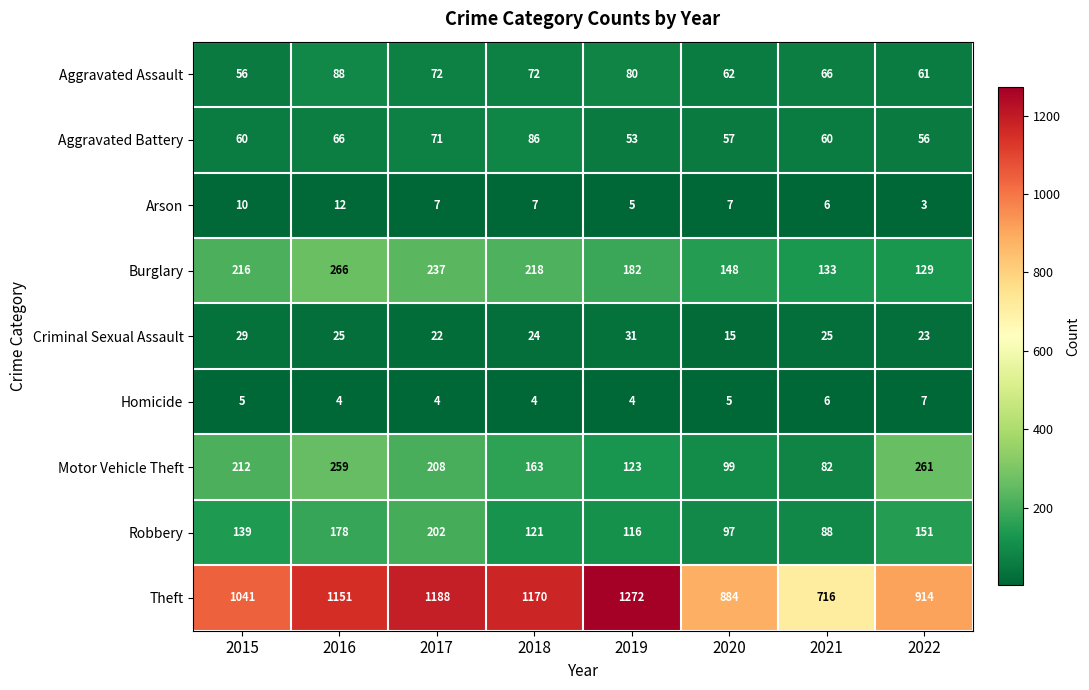

At which label does Arson reach its minimum?

2022